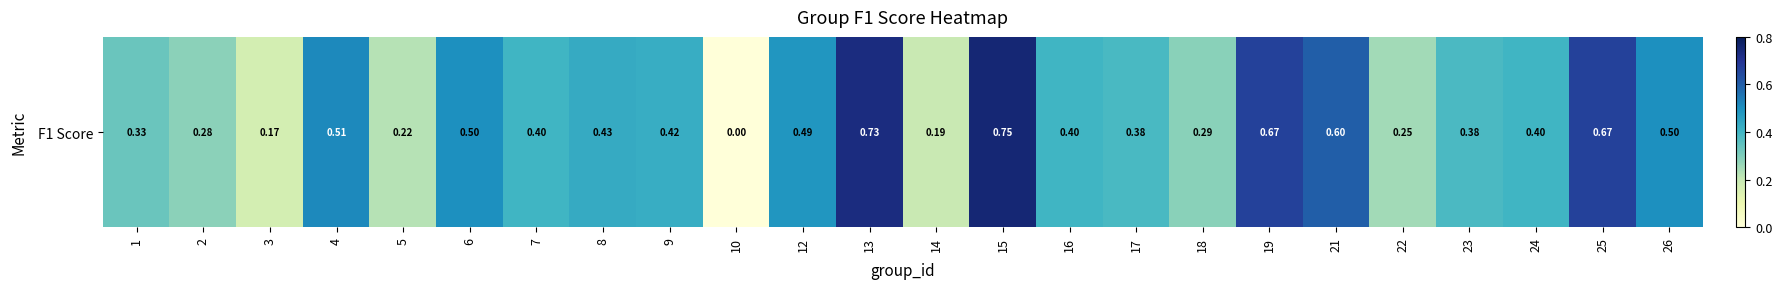

Reading left to right, what are all the values shown in this chart?

1=0.3	2=0.3	3=0.2	4=0.5	5=0.2	6=0.5	7=0.4	8=0.4	9=0.4	10=0.0	12=0.5	13=0.7	14=0.2	15=0.8	16=0.4	17=0.4	18=0.3	19=0.7	21=0.6	22=0.2	23=0.4	24=0.4	25=0.7	26=0.5